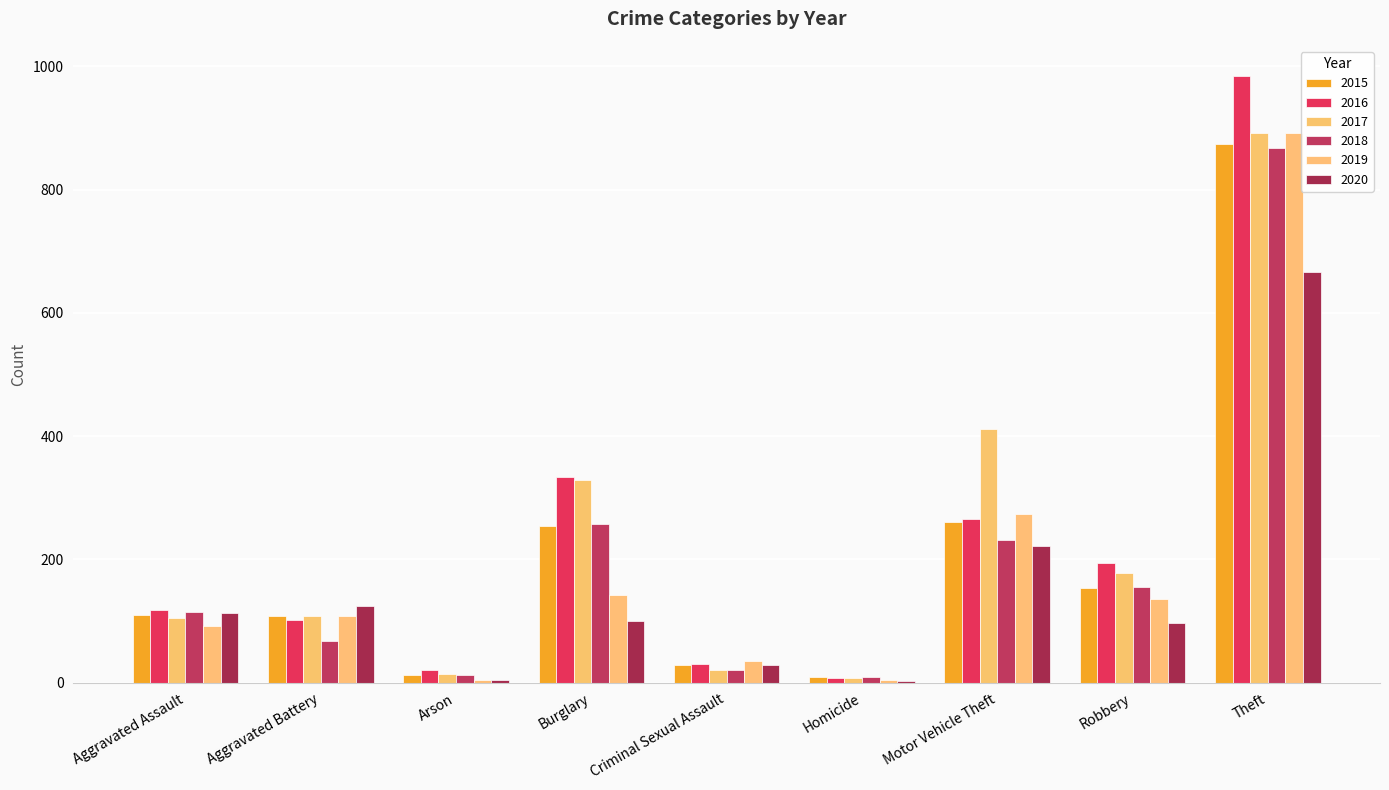

How many data points does each series have?

9